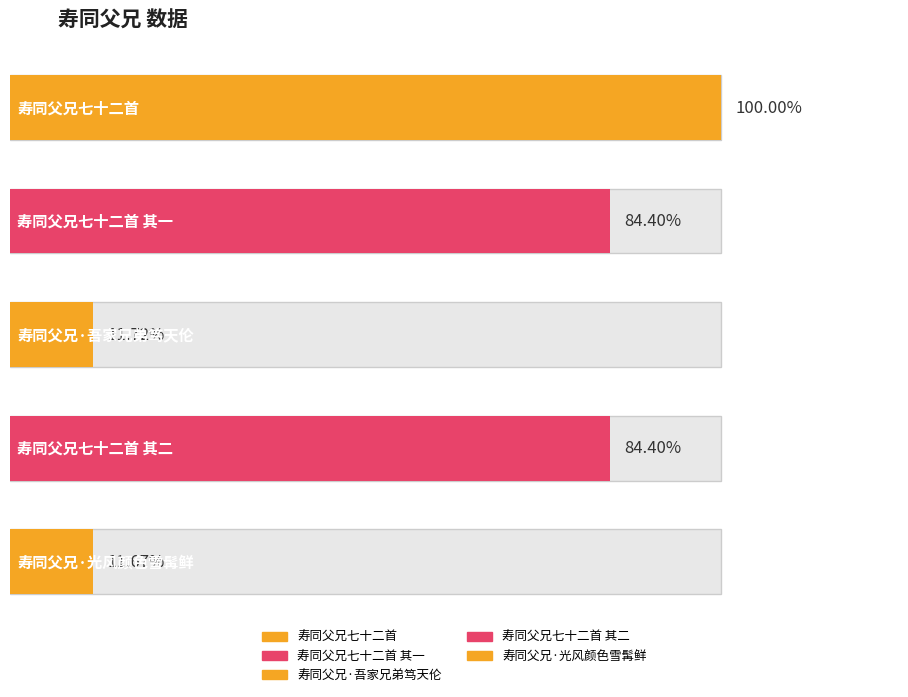

How many bars are there in total?

5